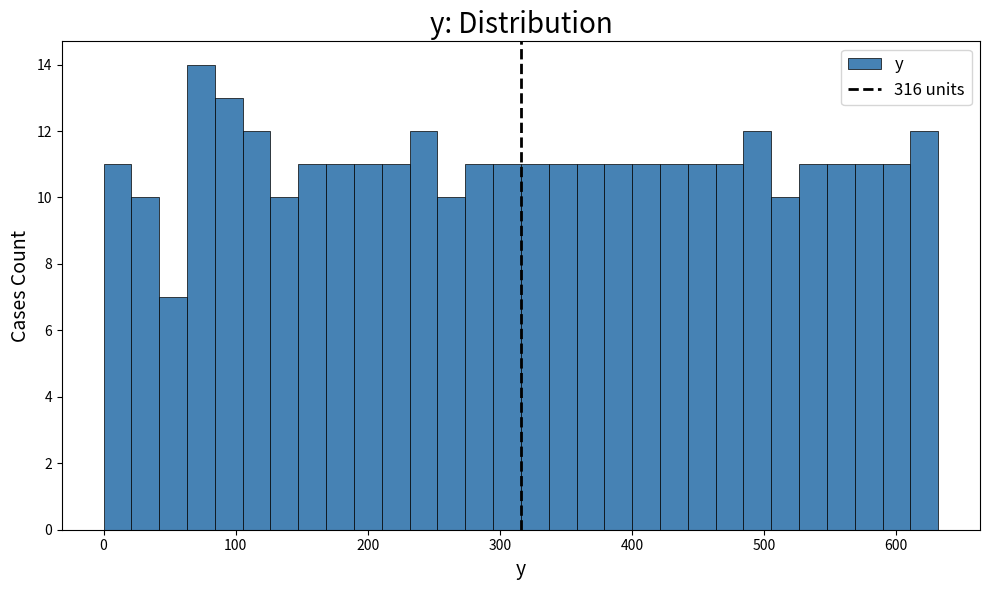

Around what value on the x-axis is the tallest bar? Give the approximate position of its centre, as read against the axis.

70